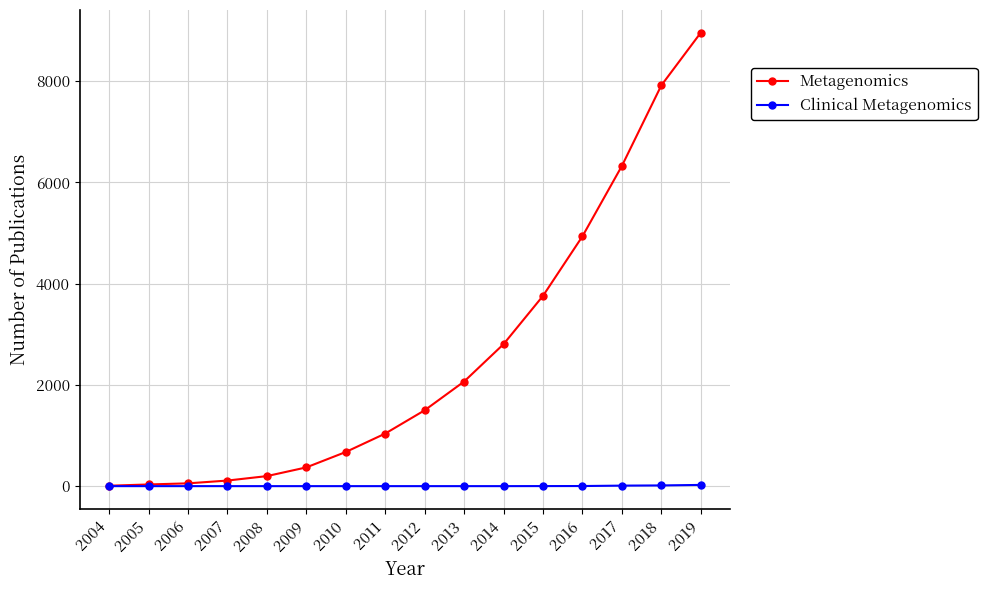

Rank the series at 2011 from lowest to highest value.

Clinical Metagenomics, Metagenomics